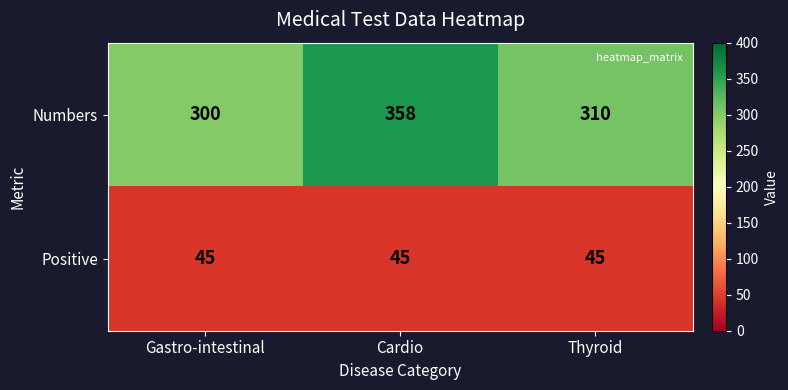

Reading left to right, transcribe all the data shown in this chart.

Numbers: Gastro-intestinal=300	Cardio=358	Thyroid=310
Positive: Gastro-intestinal=45	Cardio=45	Thyroid=45